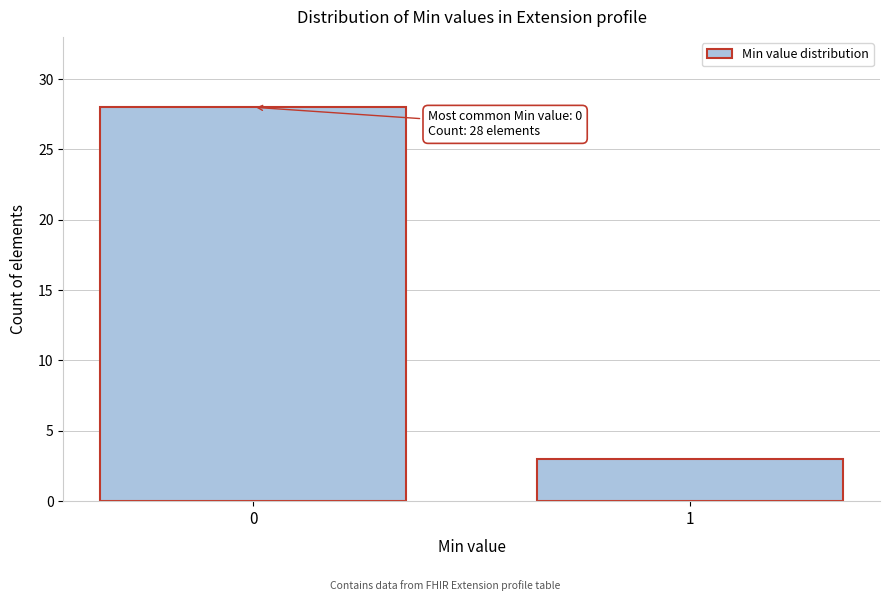

Reading right to left, list all the values displayed in this chart.

3	28